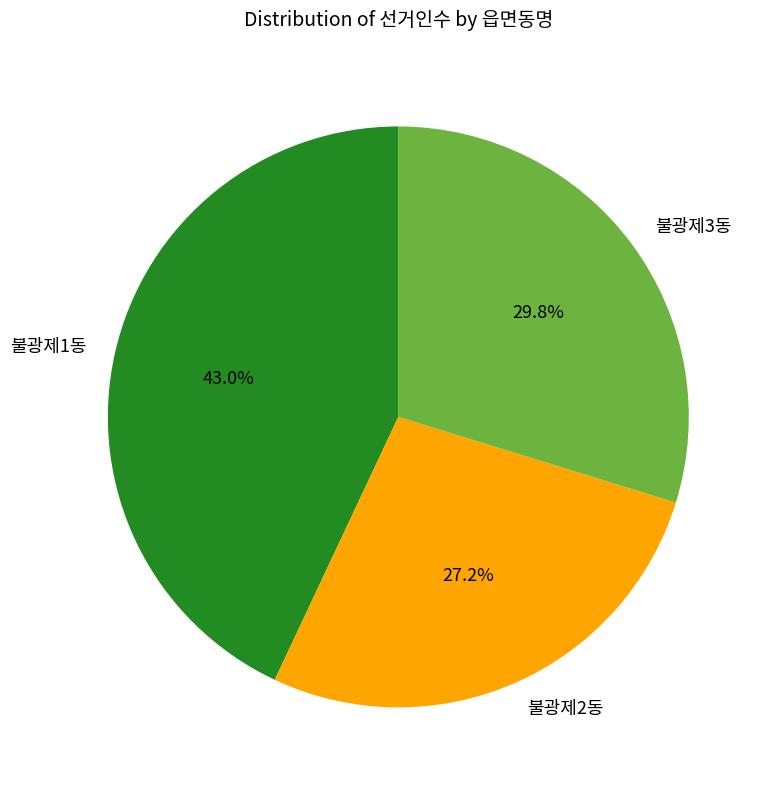

How much of the chart is everything except 불광제2동?

72.8%